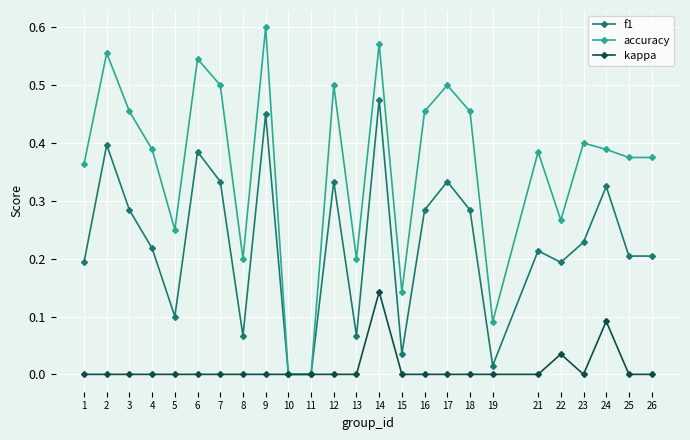

At which category is the sum across all series the highest?

14